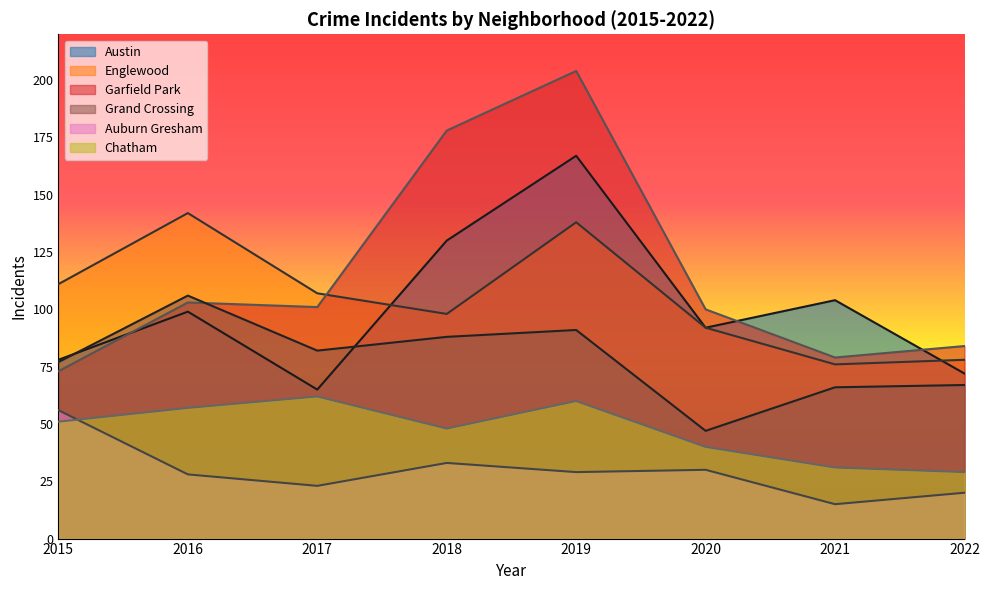

Which category has the lowest value in the Austin series?

2017